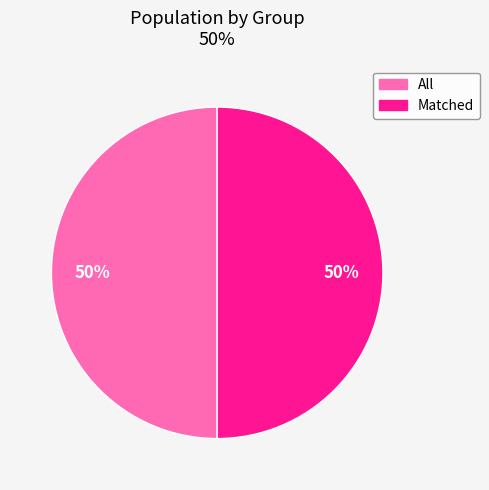

To the nearest percent, what is the average slice percentage?

50%